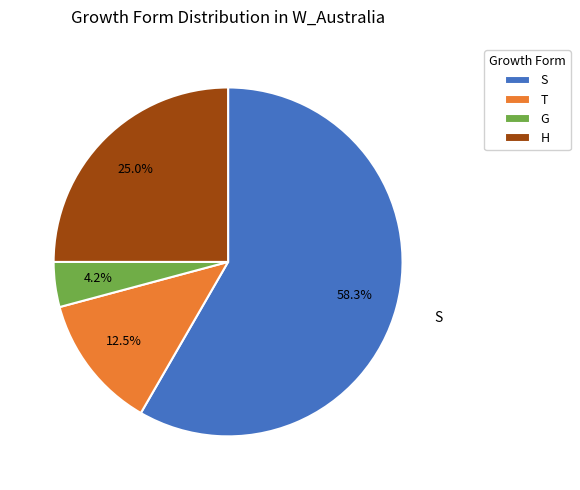

What percentage do H and G together represent?

29.2%